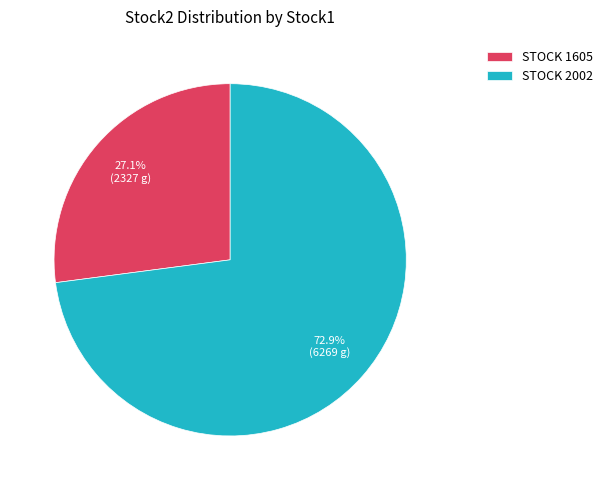

Rank the categories by value from lowest to highest.

STOCK 1605, STOCK 2002